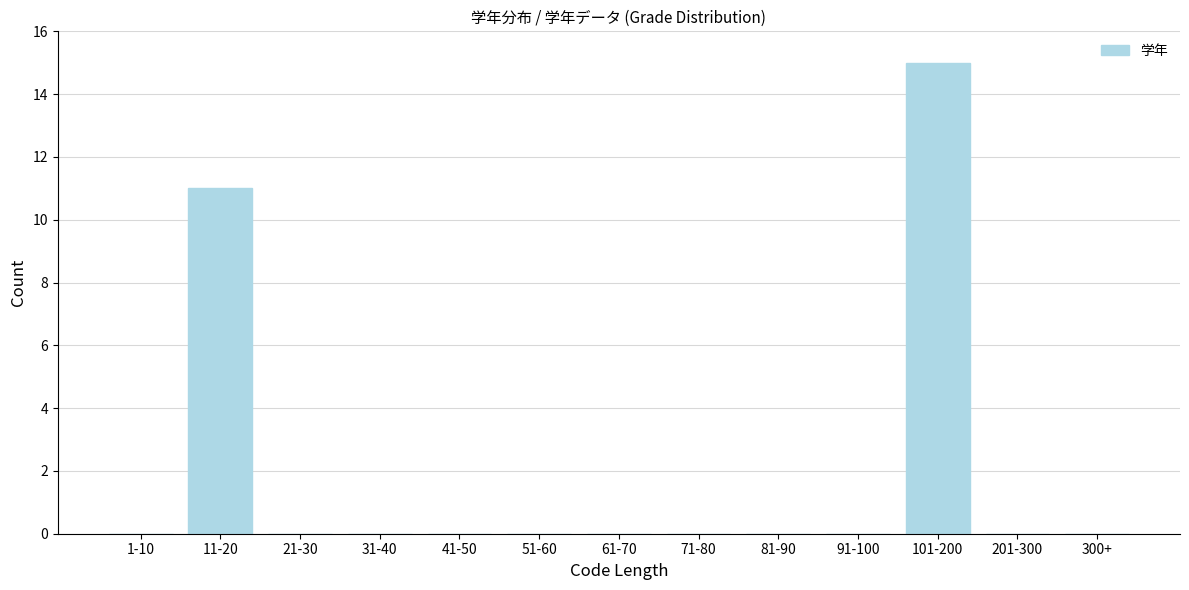

Reading right to left, list all the values displayed in this chart.

300+=0	201-300=0	101-200=15	91-100=0	81-90=0	71-80=0	61-70=0	51-60=0	41-50=0	31-40=0	21-30=0	11-20=11	1-10=0